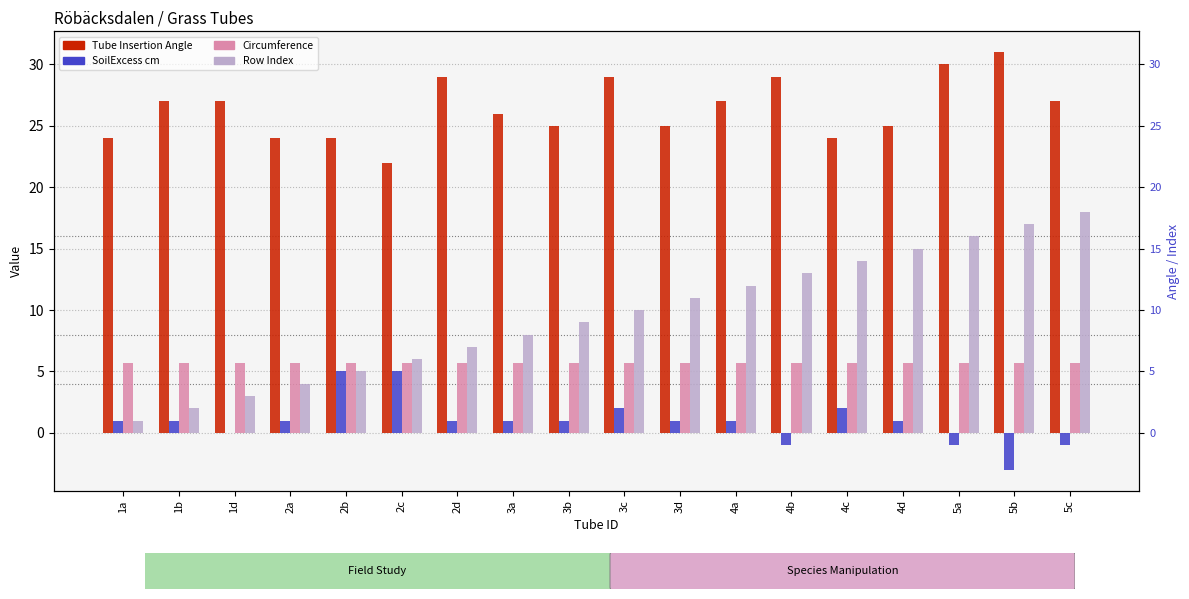

What is the approximate value of Tube Insertion Angle at 4d?

25.0